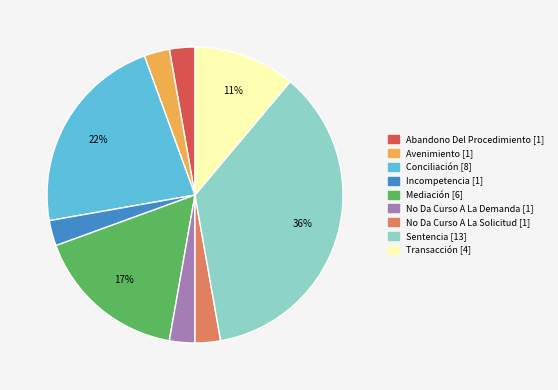

What percentage is the Conciliación slice, to the nearest percent?

22%